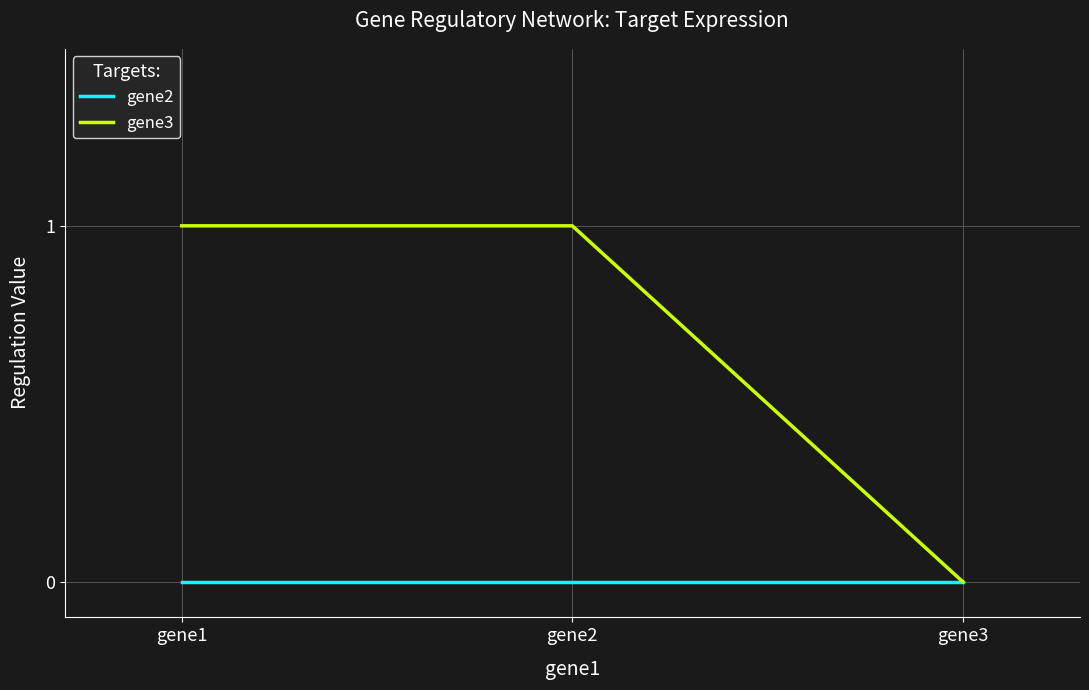

Does the chart have visible grid lines?

Yes